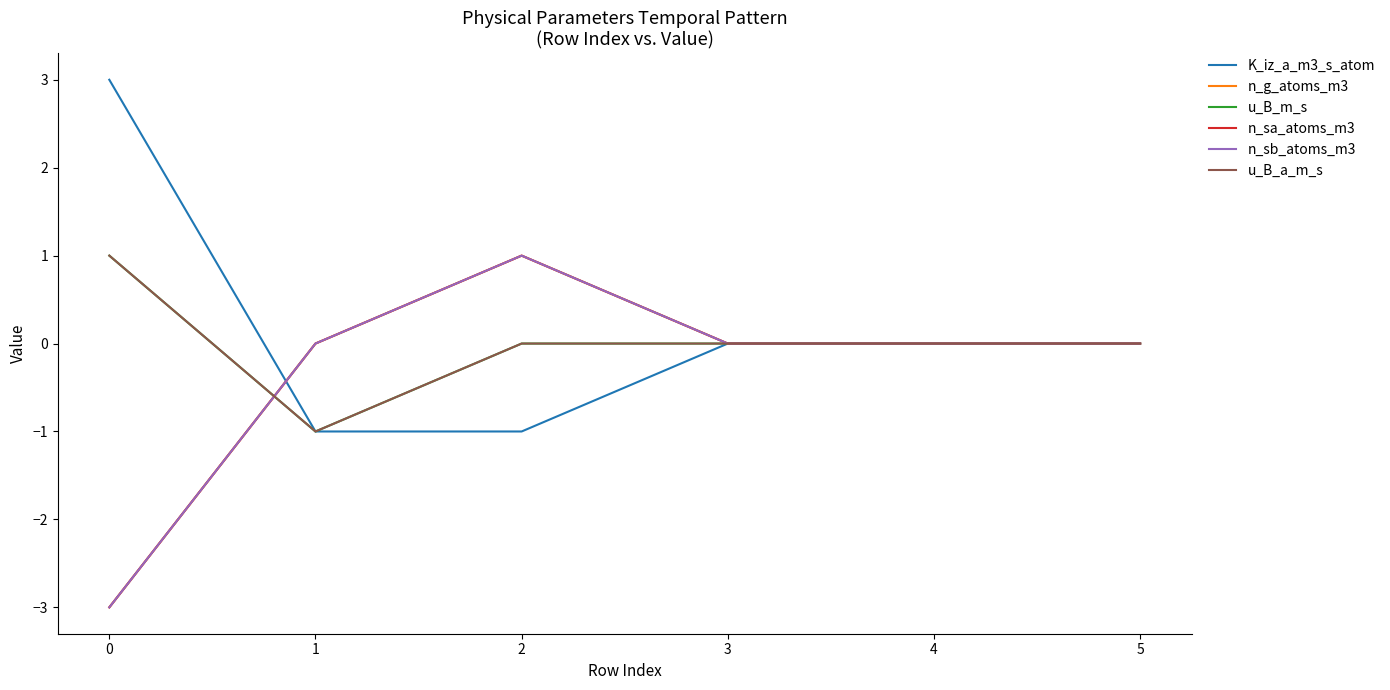

Reading left to right, extract all data points from this chart.

K_iz_a_m3_s_atom: 3	-1	-1	0	0	0
n_g_atoms_m3: -3	0	1	0	0	0
u_B_m_s: 1	-1	0	0	0	0
n_sa_atoms_m3: -3	0	1	0	0	0
n_sb_atoms_m3: -3	0	1	0	0	0
u_B_a_m_s: 1	-1	0	0	0	0